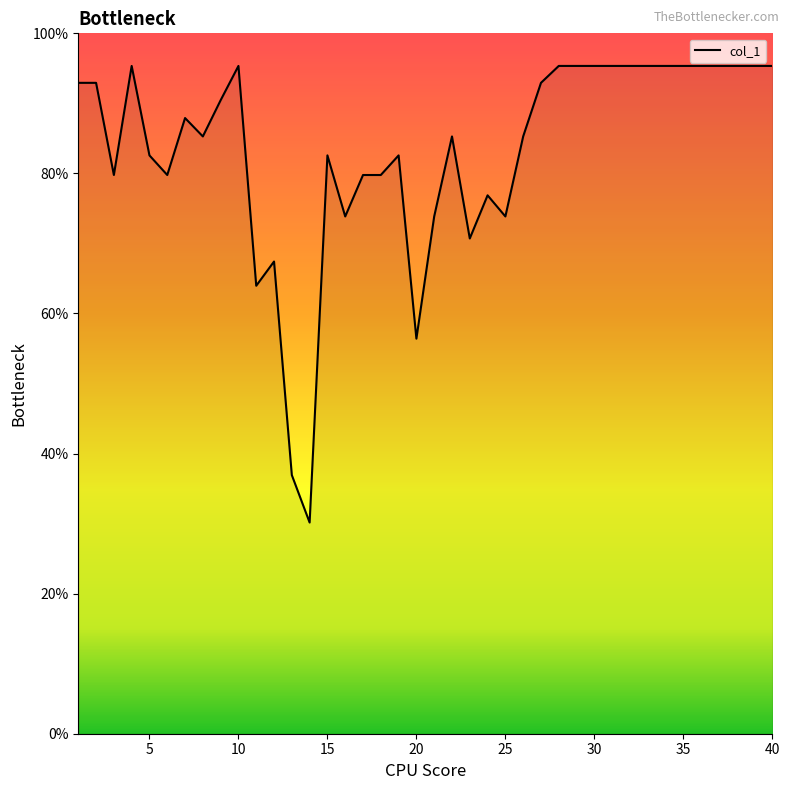

What is the difference between the maximum and minimum values?

65.2